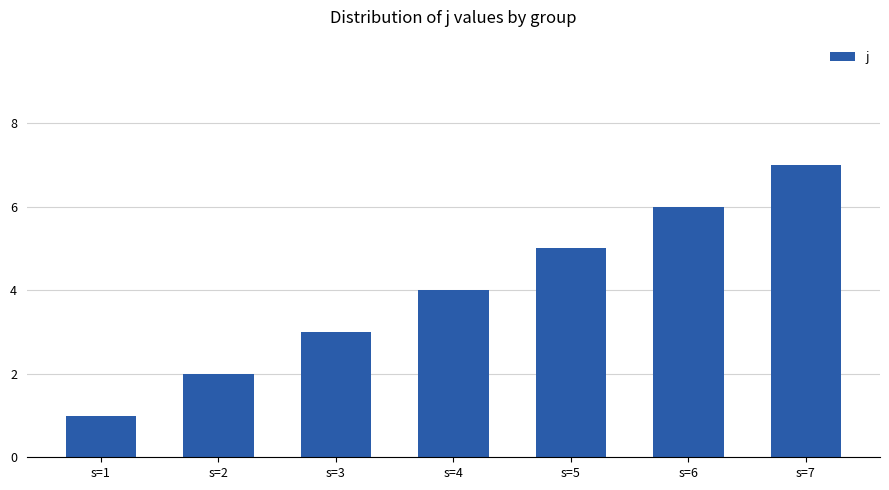

Are the bars horizontal?

No